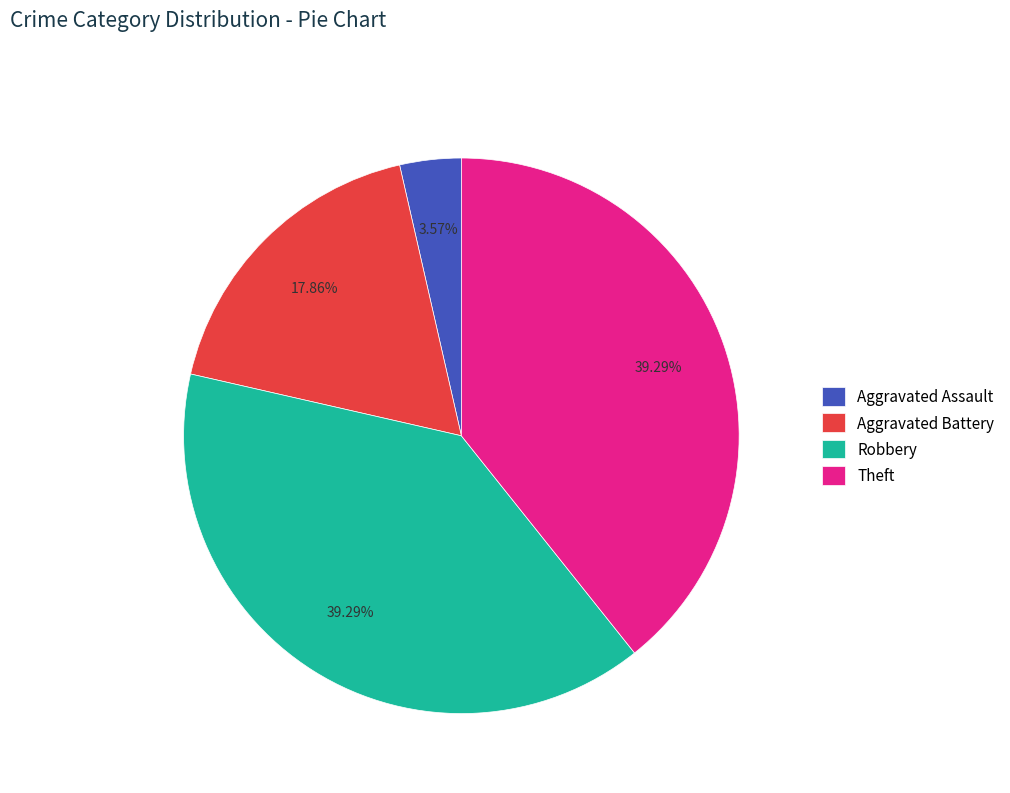

Do Aggravated Assault and Theft together represent more than half of the pie?

No